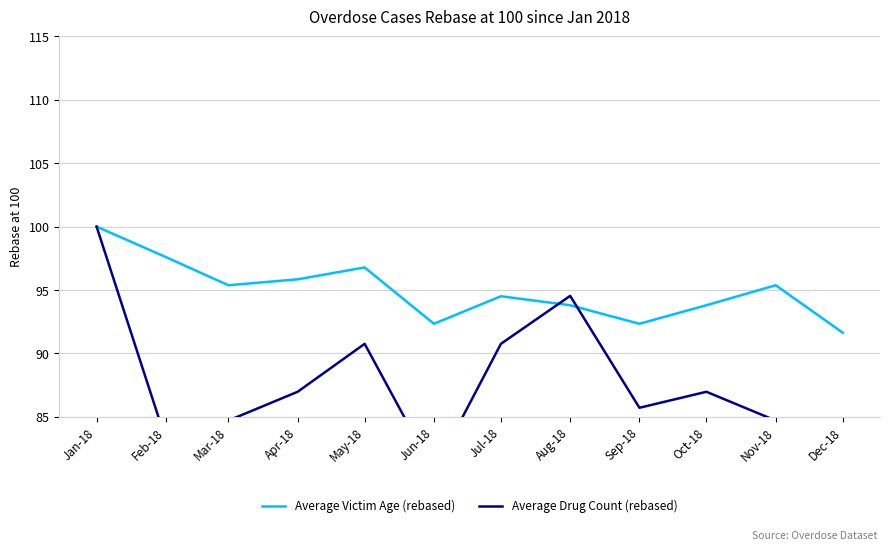

The value of Average Victim Age (rebased) at Mar-18 is 95.4. True or false?

True